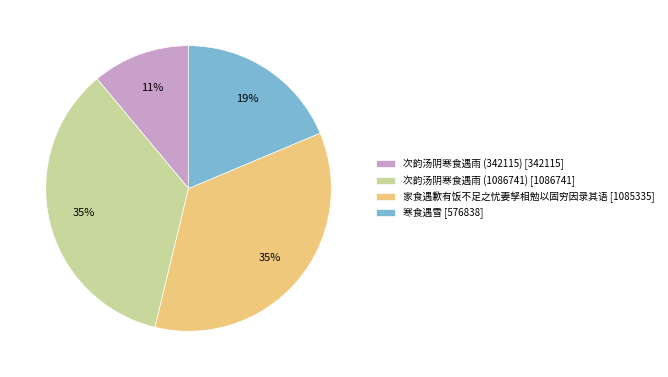

To the nearest percent, what is the combined percentage of 次韵汤阴寒食遇雨 (1086741) and 寒食遇雪?

54%